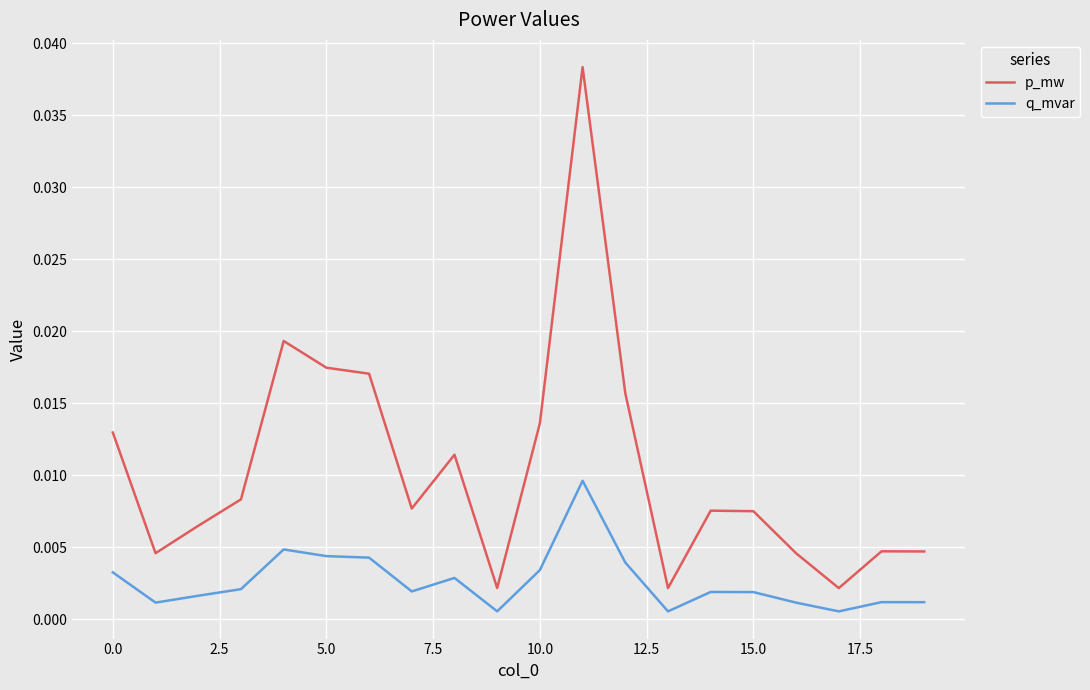

Which series has the largest total across all categories?

p_mw